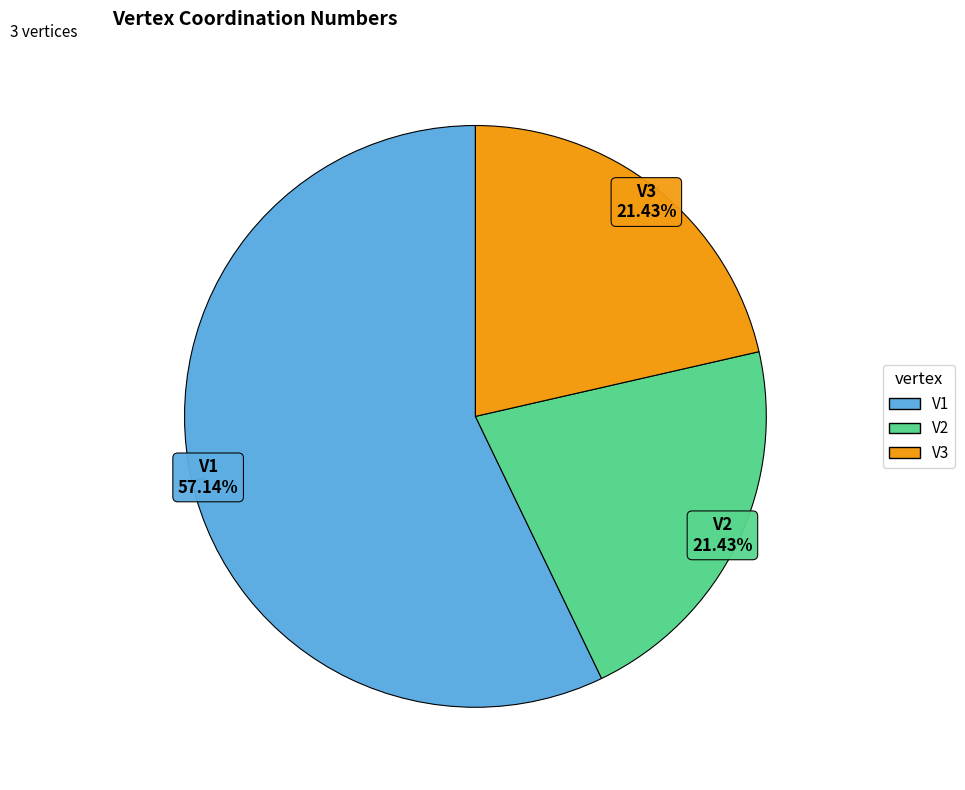

What percentage is the V3 slice, to the nearest percent?

21%